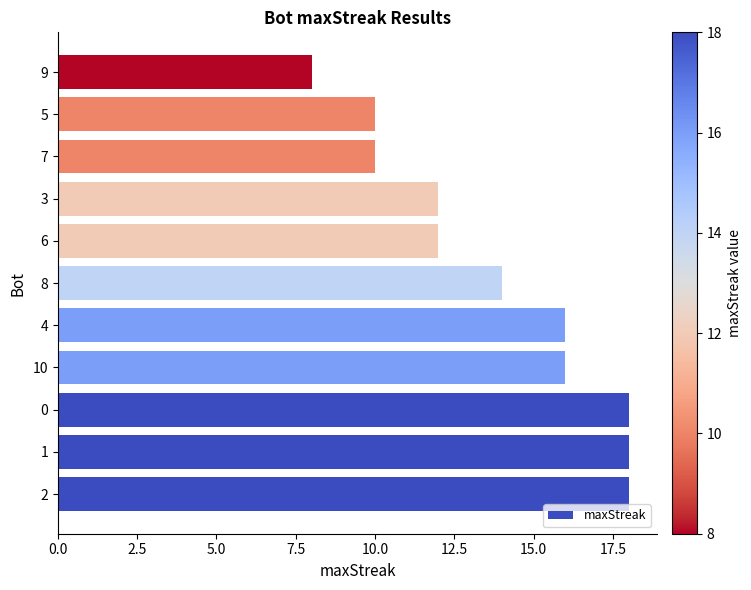

At which category does the chart reach its minimum across all series?

9